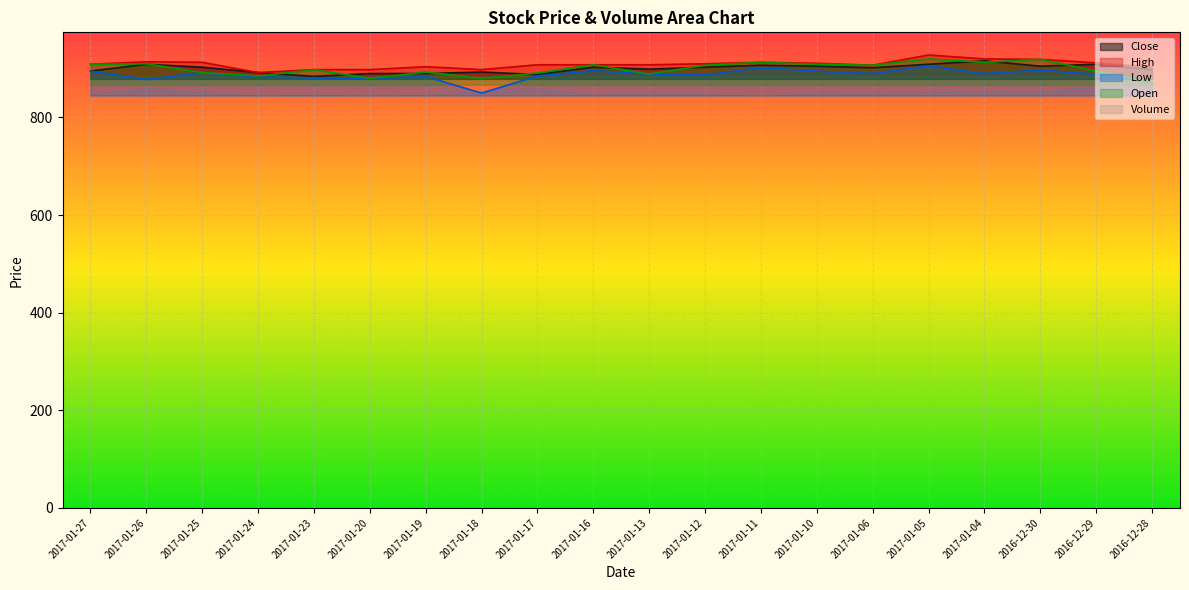

Between 2017-01-13 and 2017-01-06, which is larger?

2017-01-06